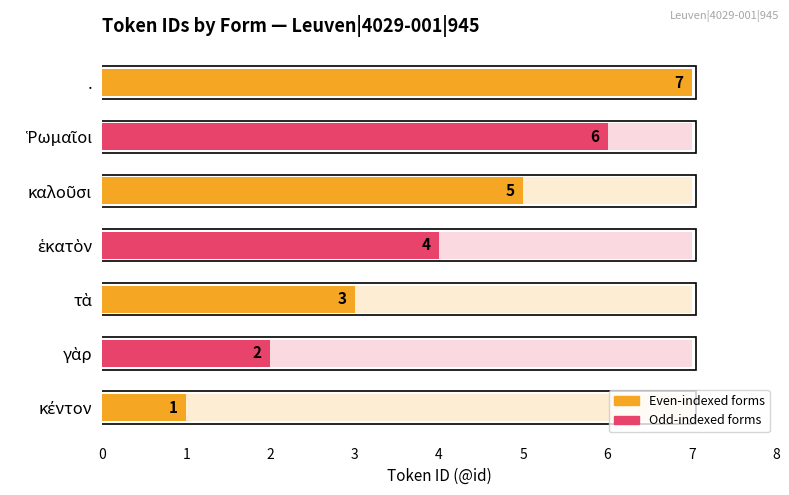

The value at καλοῦσι is 7. True or false?

False